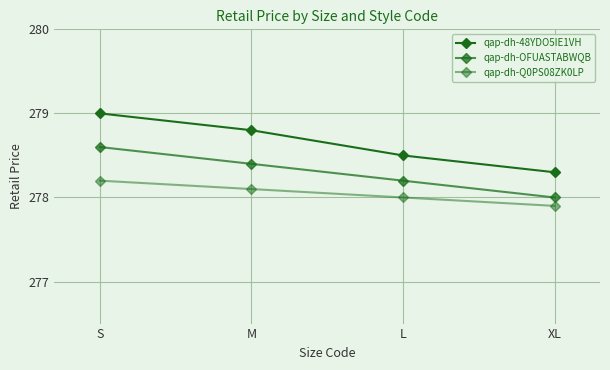

Is this an area chart (filled region under the line)?

No